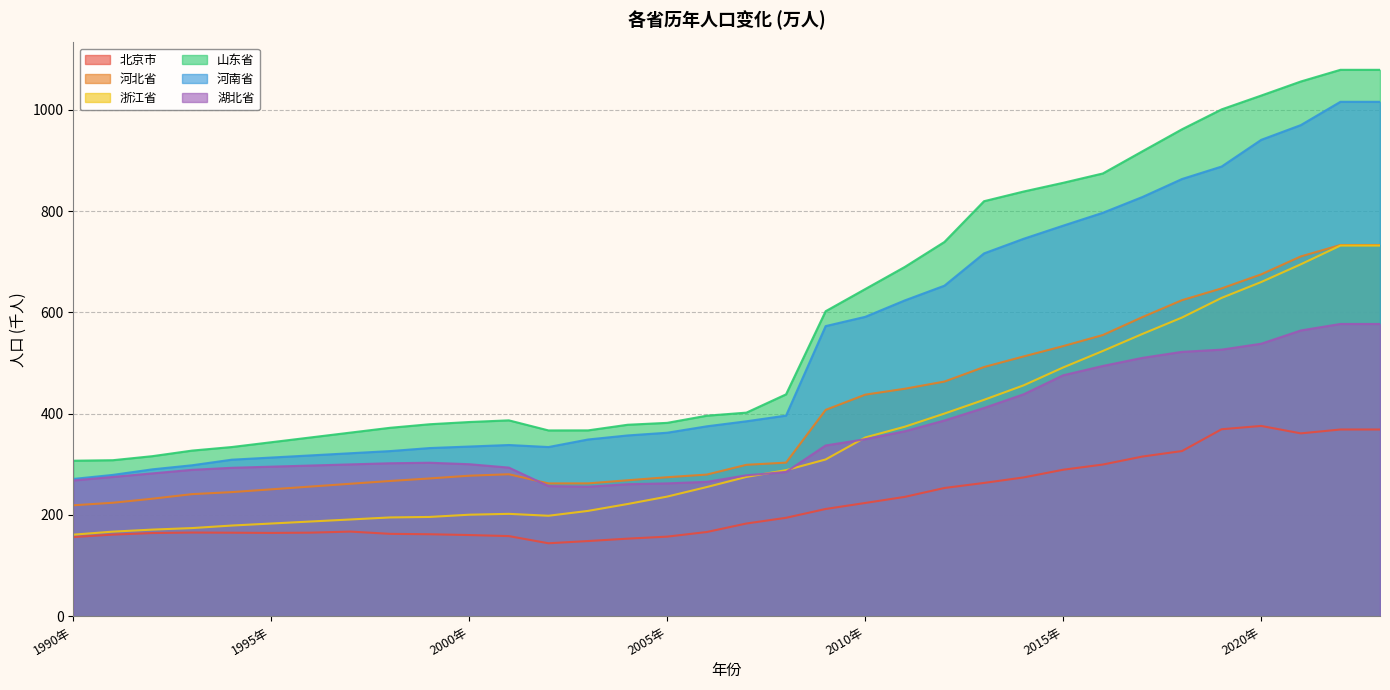

At how many categories does at least one series exceed 650?

13